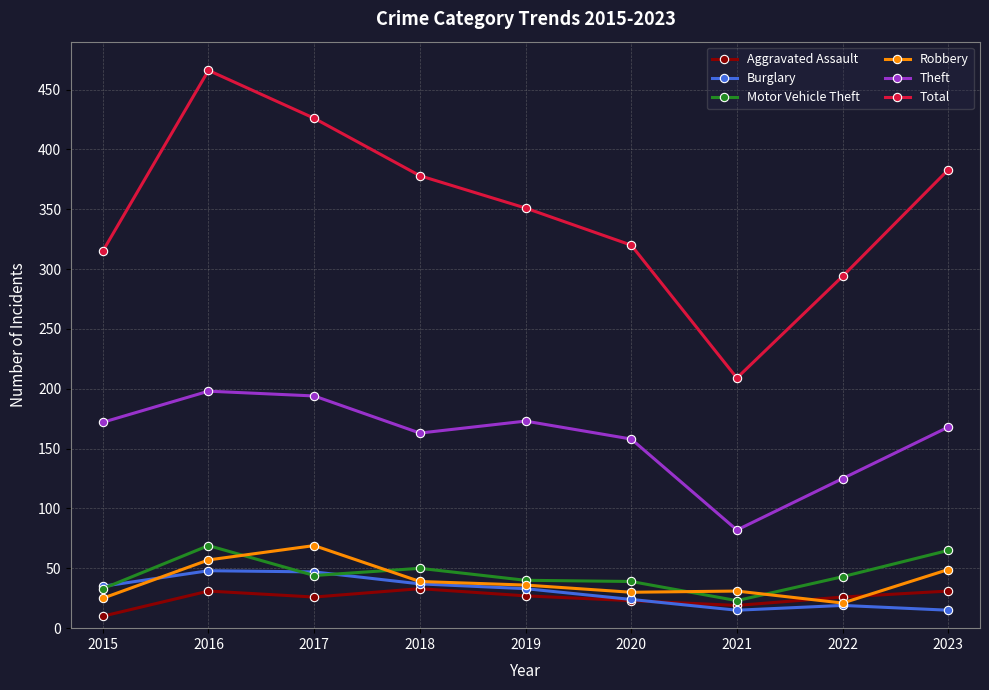

In Burglary, how many points are lower than both neighbors (excluding endpoints)?

1